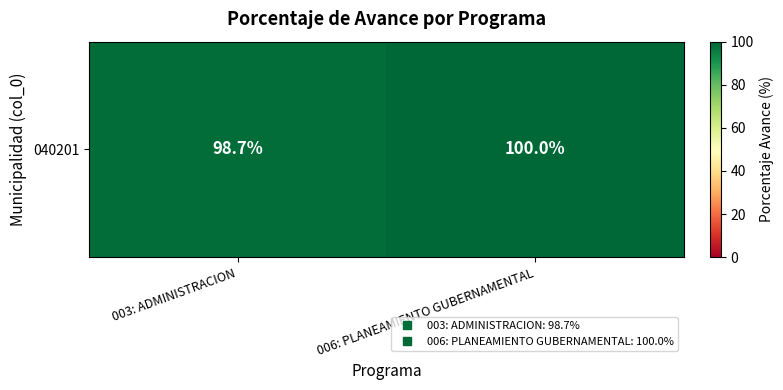

How many data points does each series have?

2